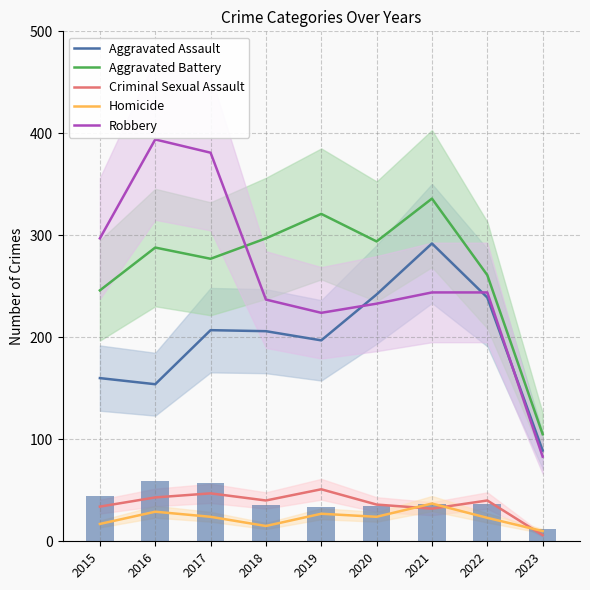

Which series has the widest spread of values?

Robbery